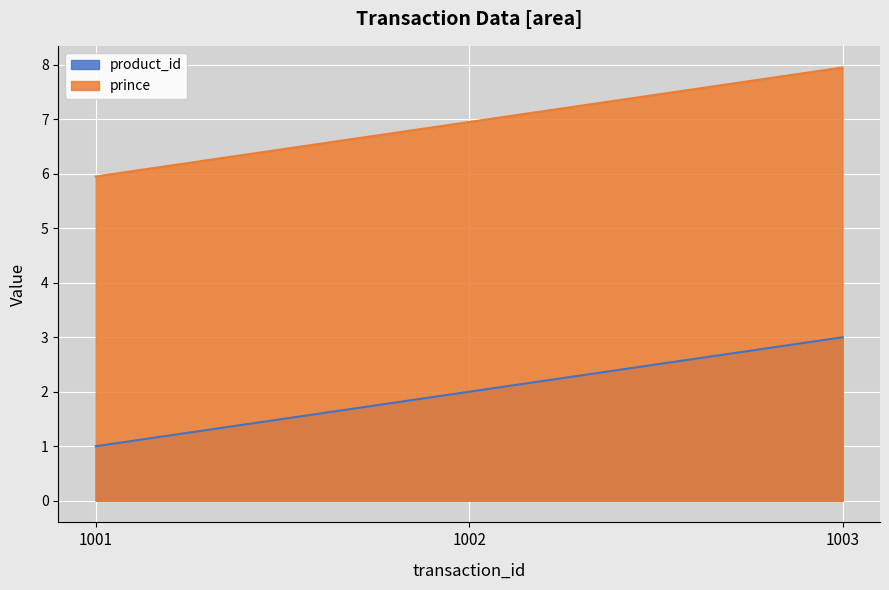

At which category does the chart reach its peak across all series?

1003